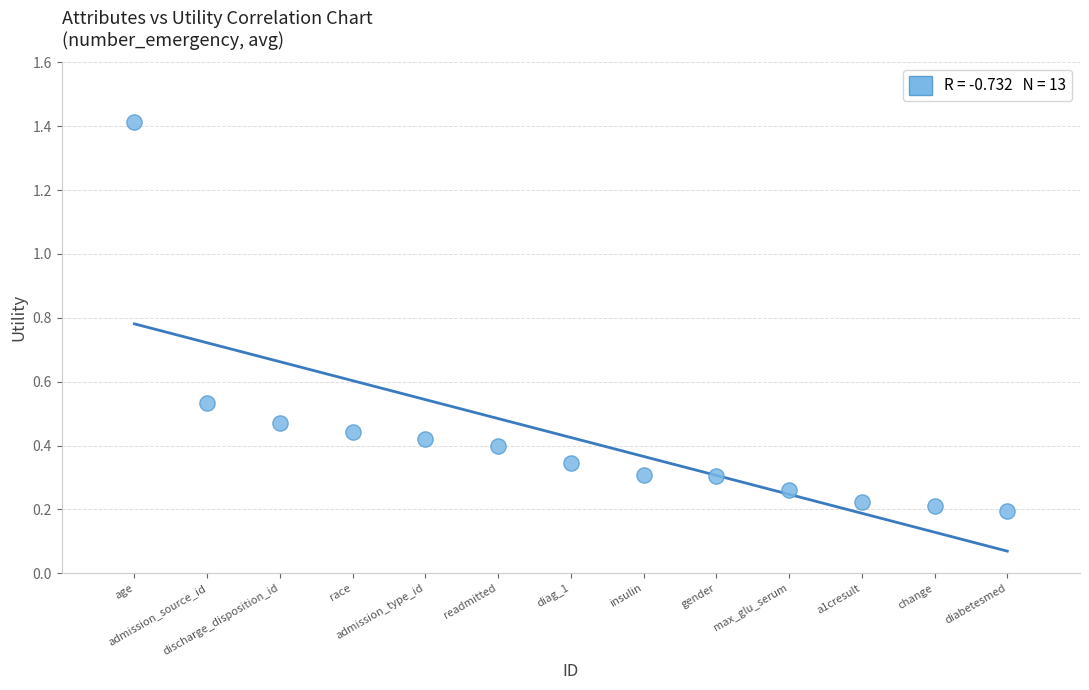

What is the range of Y values (max minus min)?

1.2